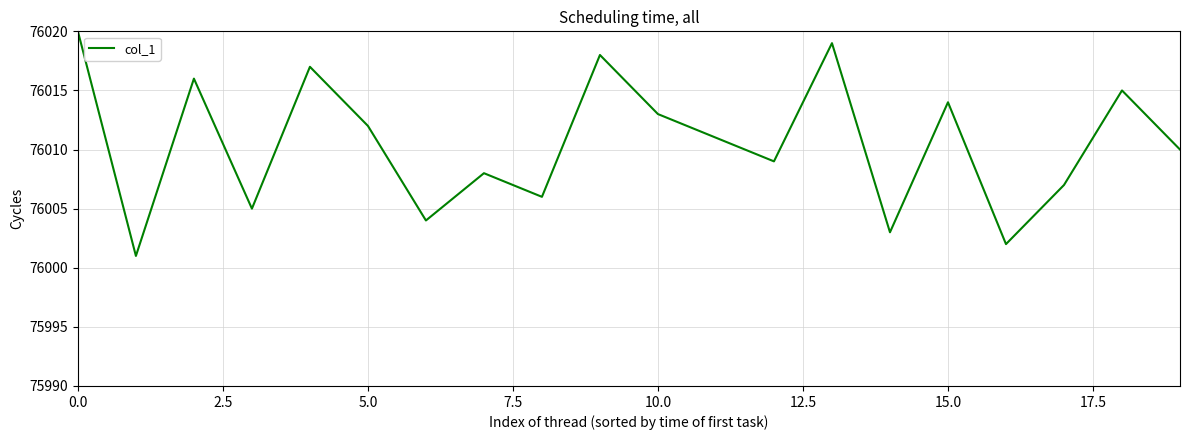

What is the difference between the maximum and minimum values?

19